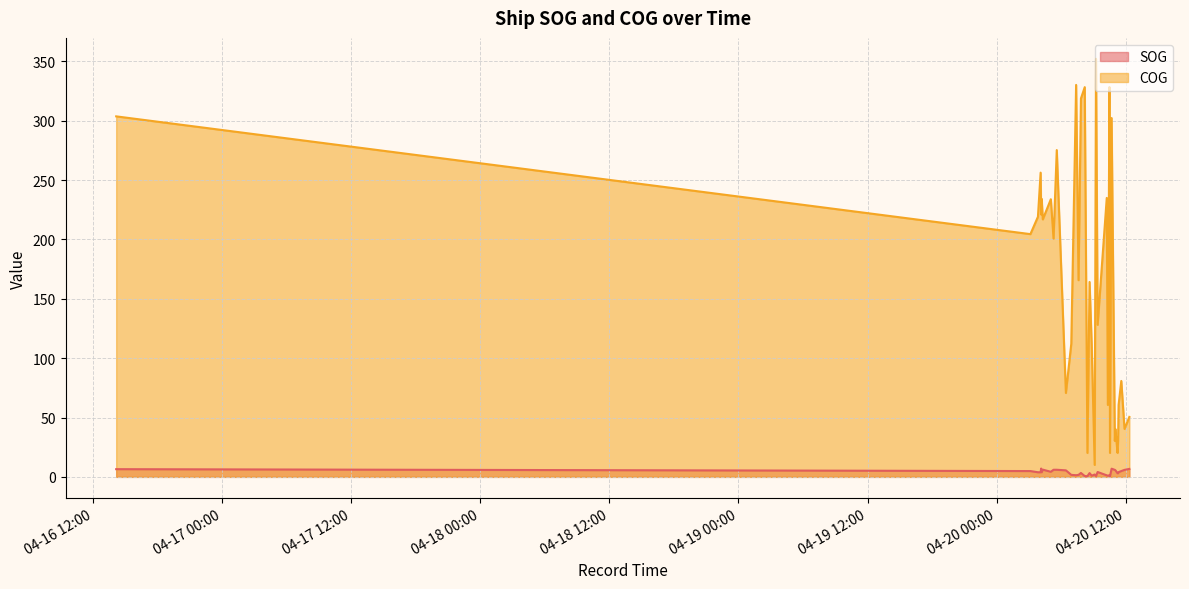

At which category does COG reach its first local peak?

2024-04-20 04:05:51